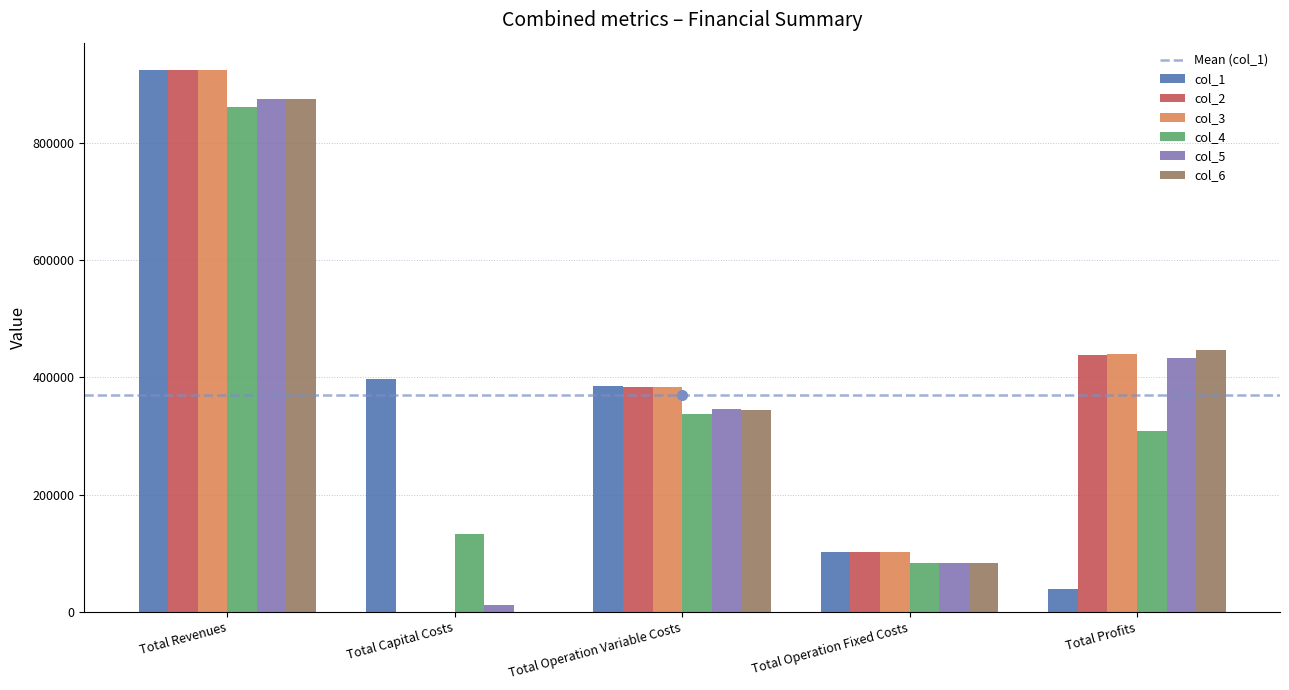

Which category has the highest value across all series?

Total Revenues